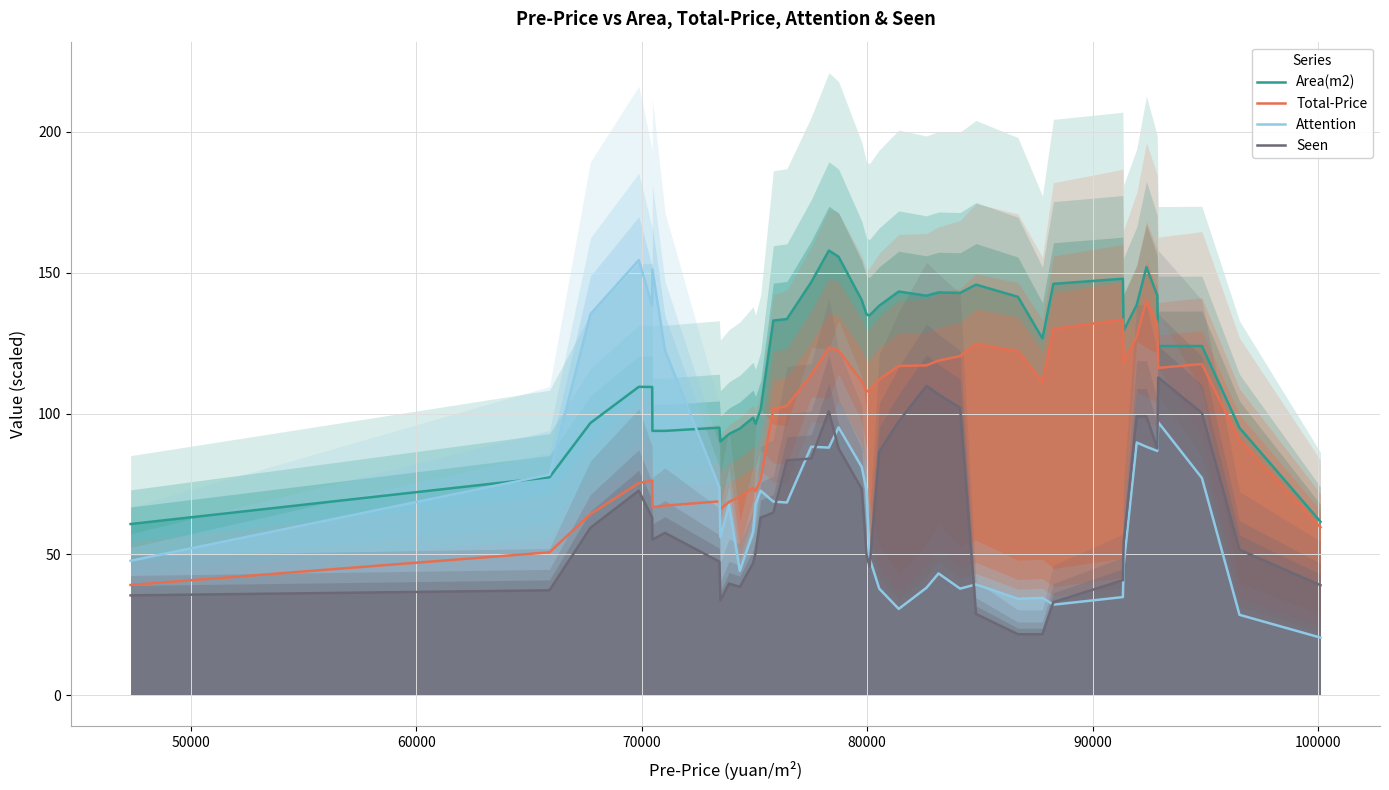

True or false: Seen and Area(m2) intersect in this chart.

False